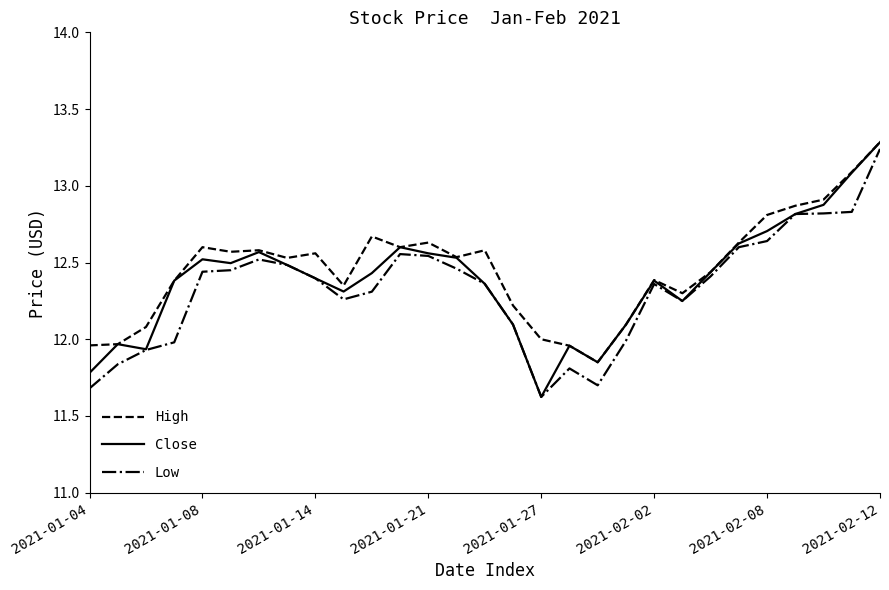

What is the maximum value for High?

13.3